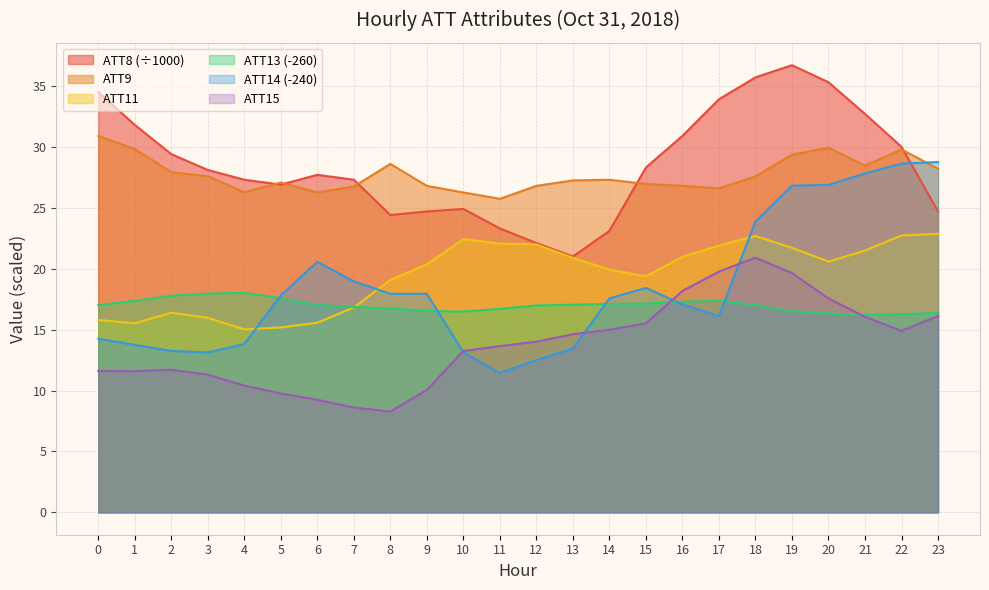

At how many categories does at least one series exceed 28?

14